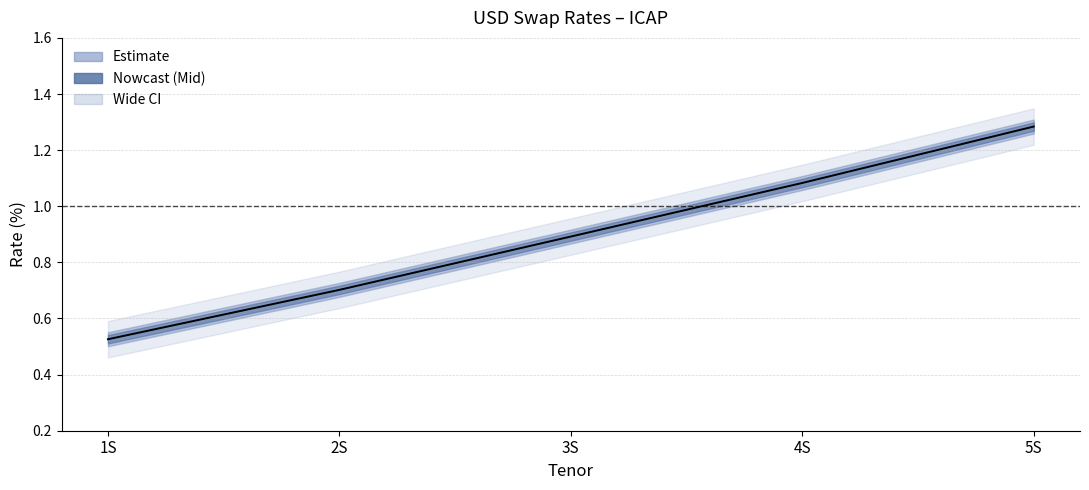

How many data points does each series have?

5